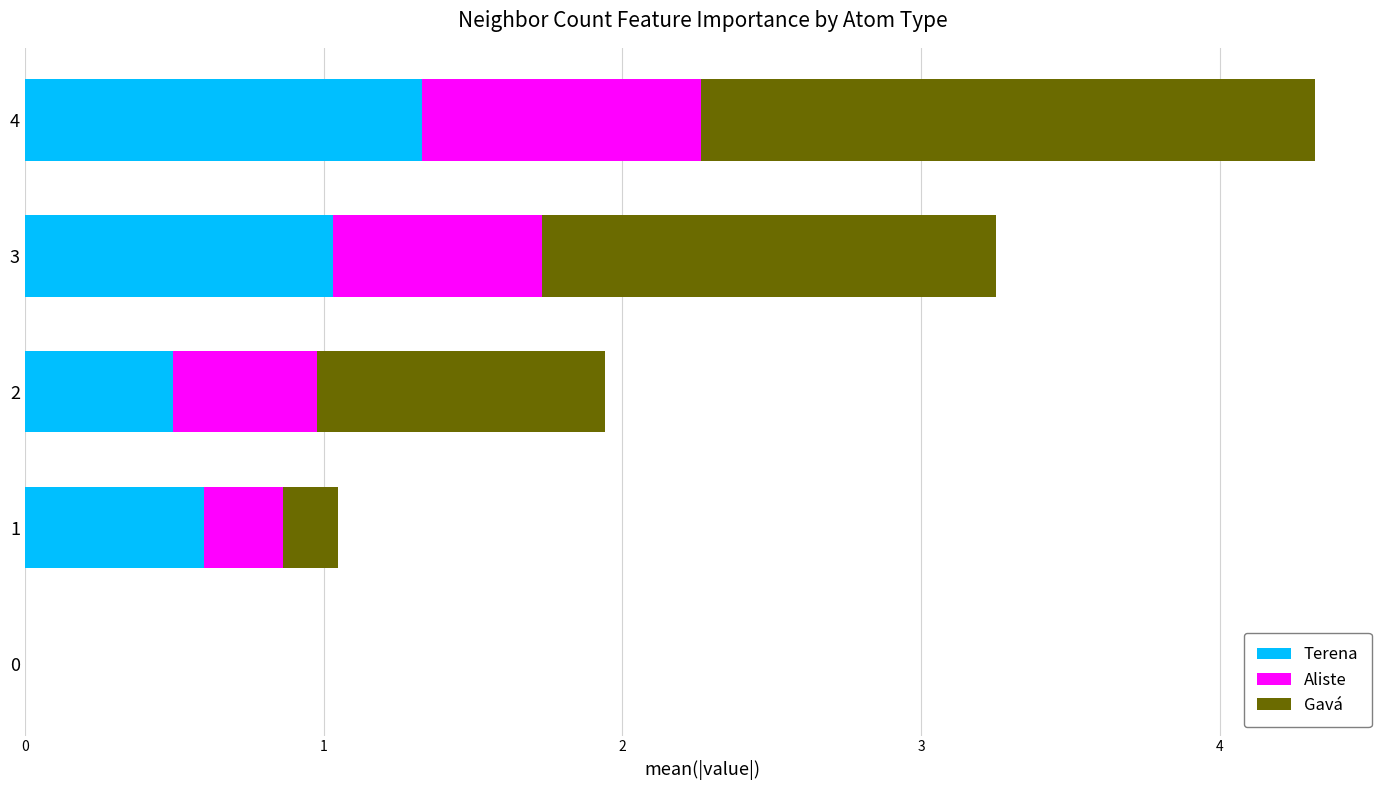

What is the total value across all series at 1?

1.0